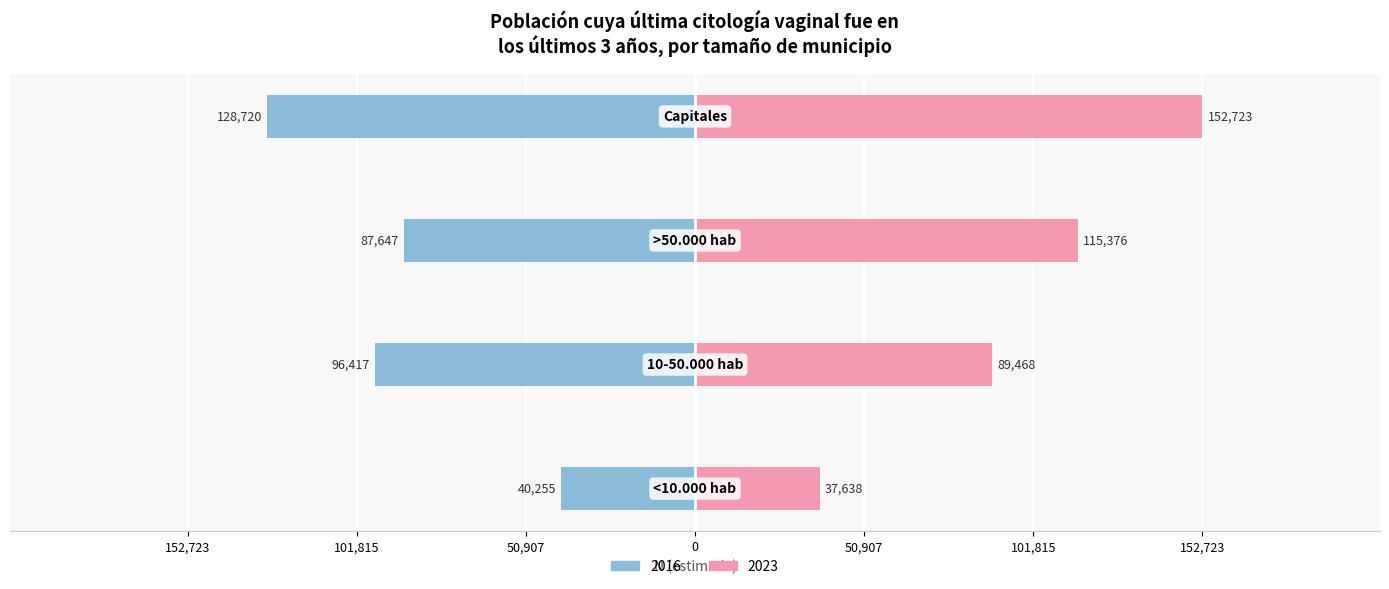

Reading right to left, what are all the values shown in this chart?

2016: -128720	-87647	-96417	-40255
2023: 152723	115376	89468	37638